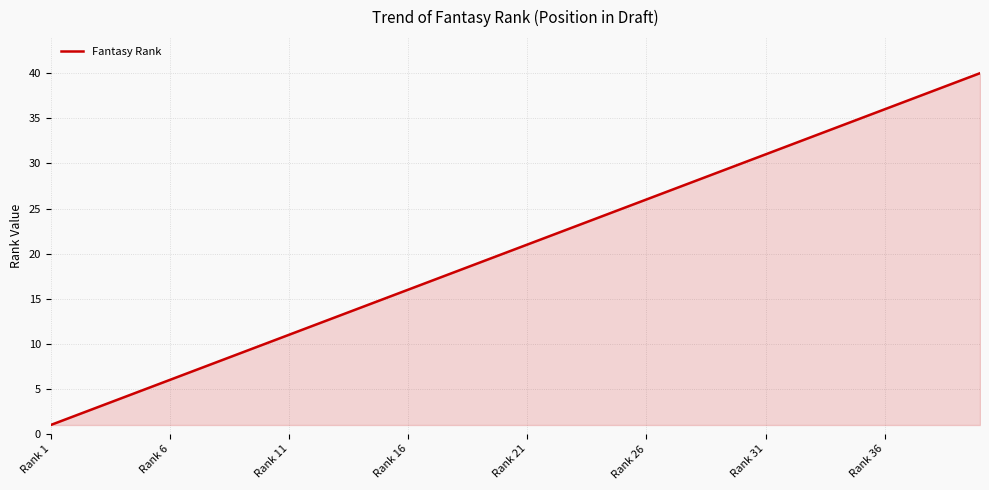

What is the difference between the maximum and minimum values?

39